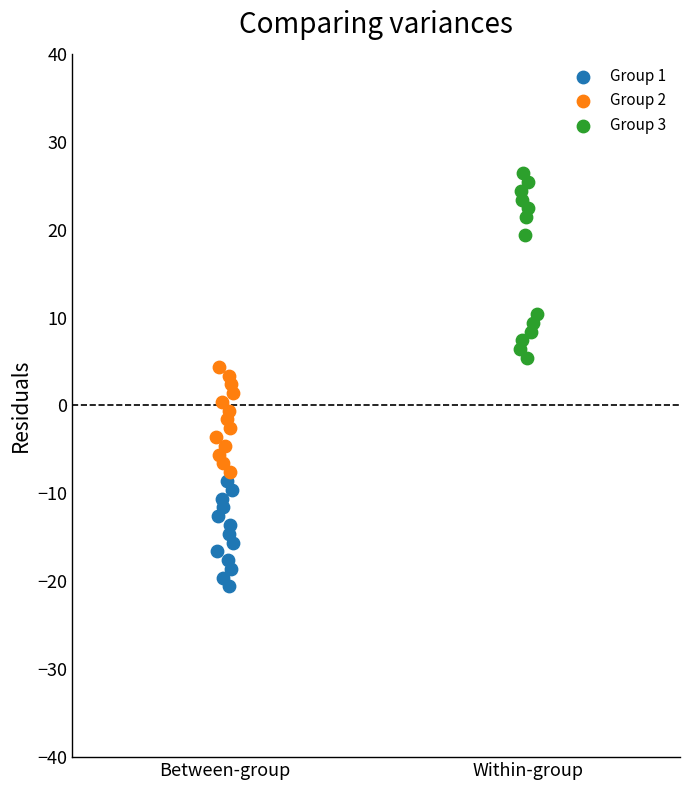

Which series contains the highest Y value?

Group 3